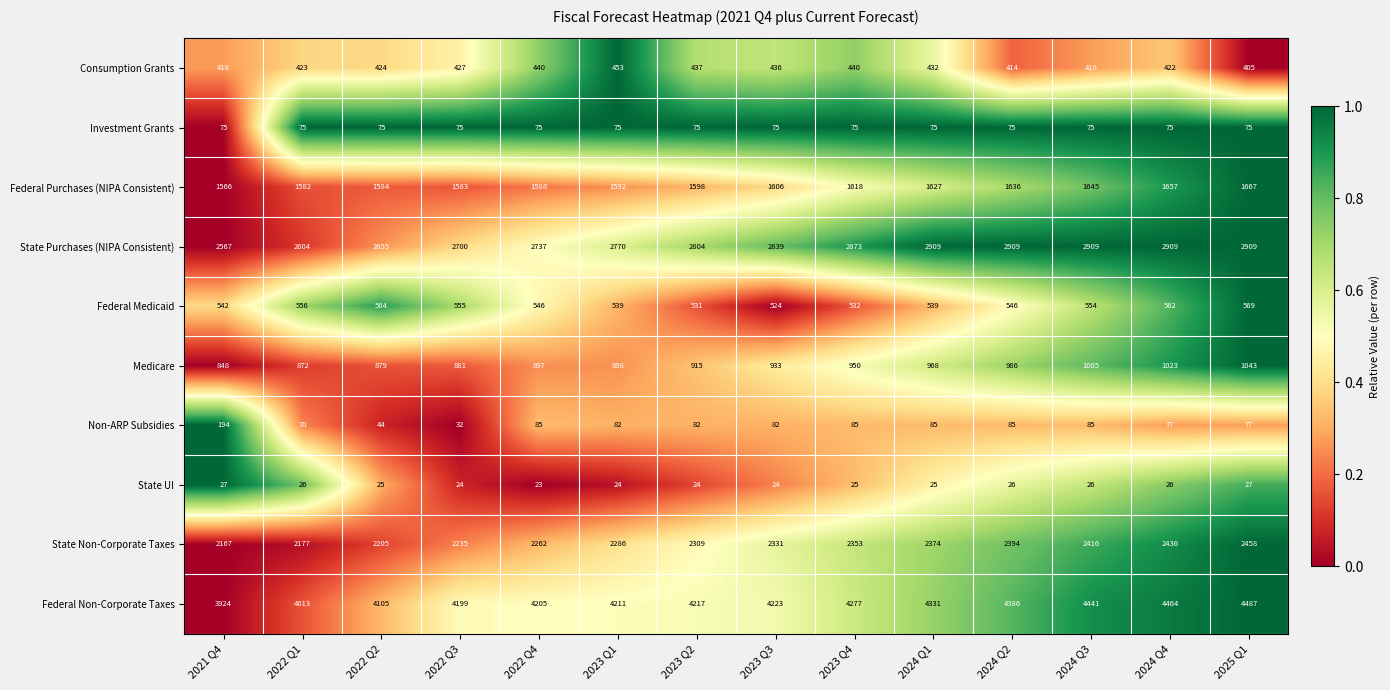

Which category has the highest value across all series?

2025 Q1